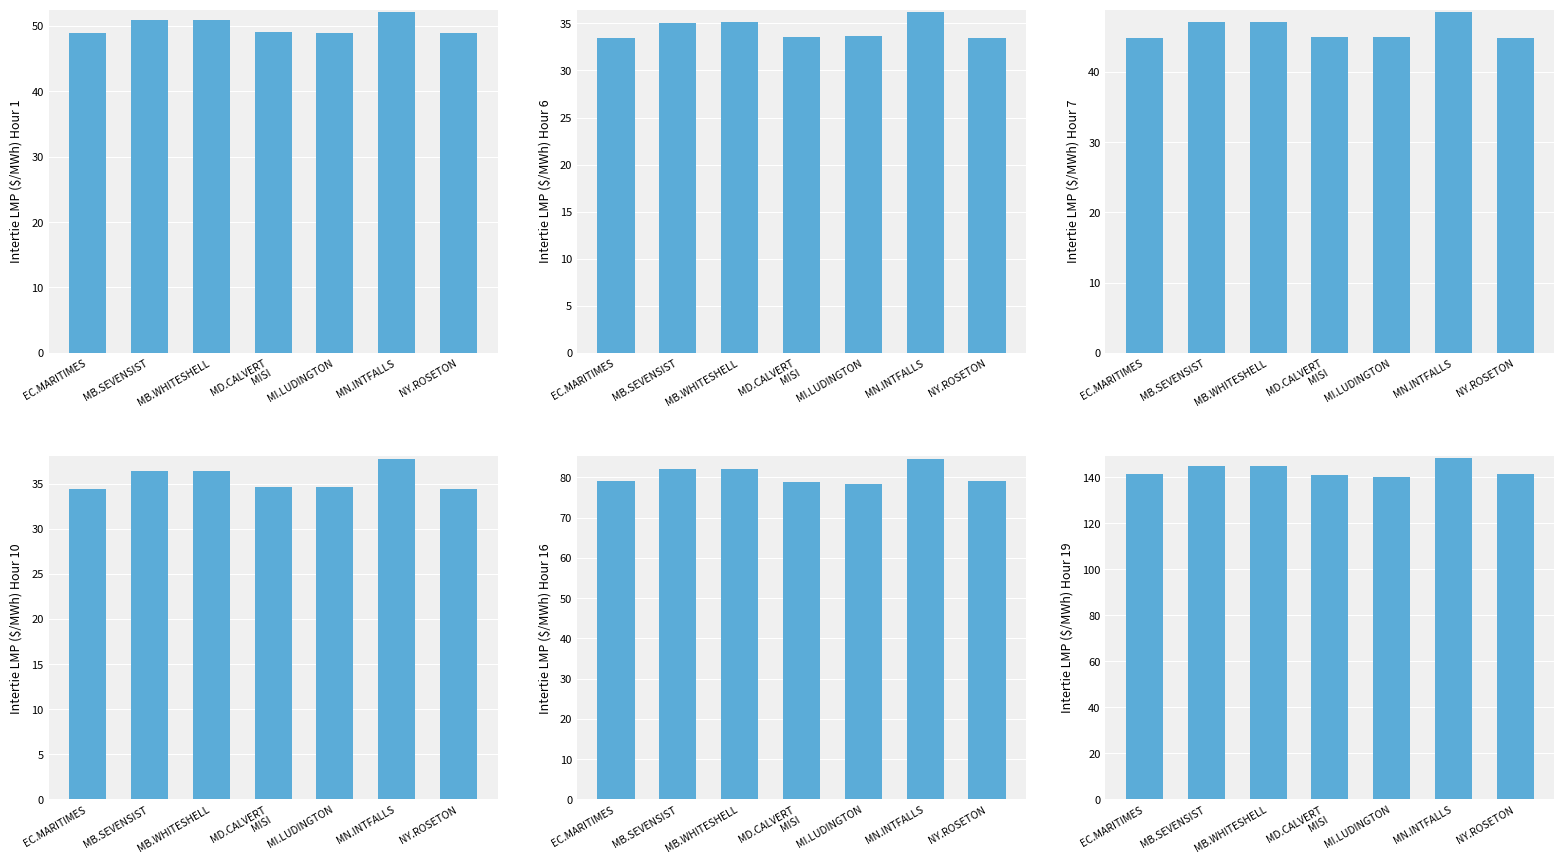

At which label is Intertie LMP (Hour 19) closest to 144?

MB.SEVENSIST